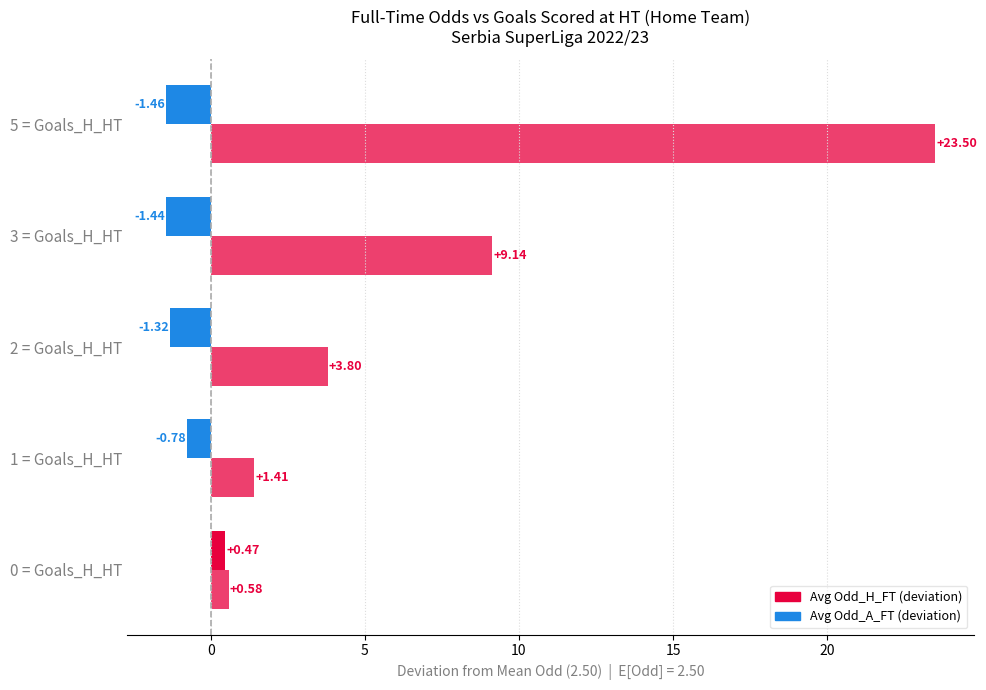

Count the number of categories in the chart.

5